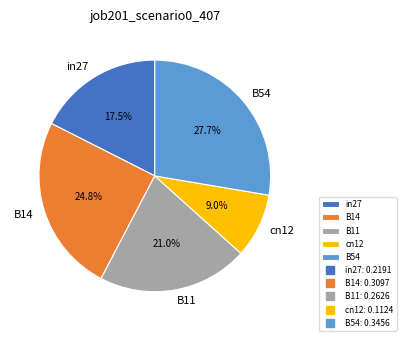

What percentage is the cn12 slice, to the nearest percent?

9%